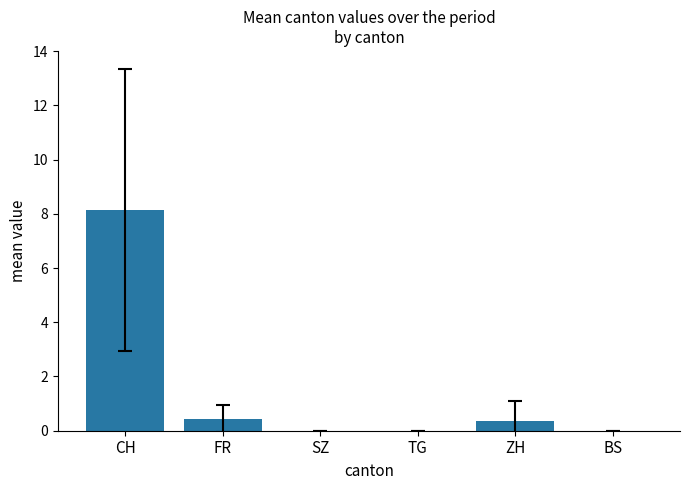

How many distinct data groups are displayed?

1